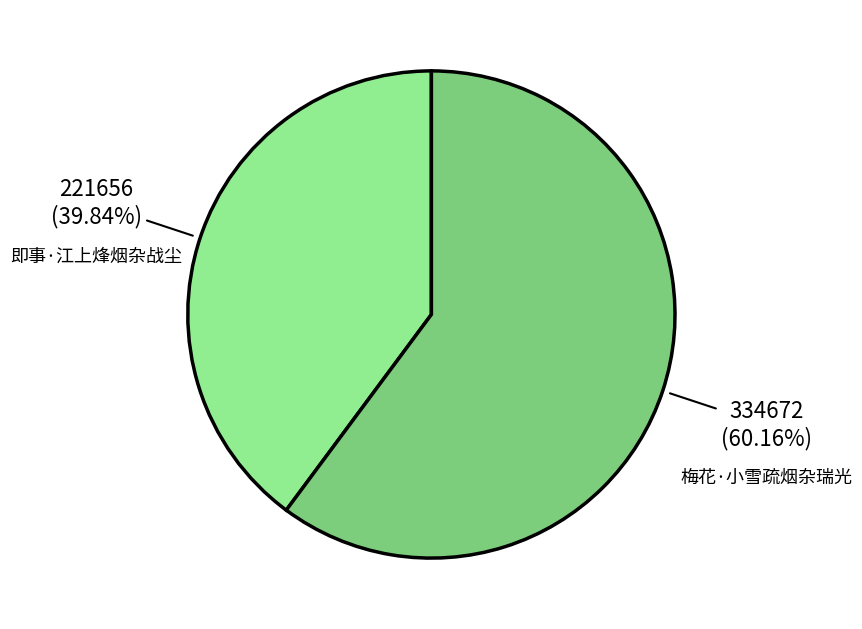

Which slice represents more than half of the pie?

梅花·小雪疏烟杂瑞光